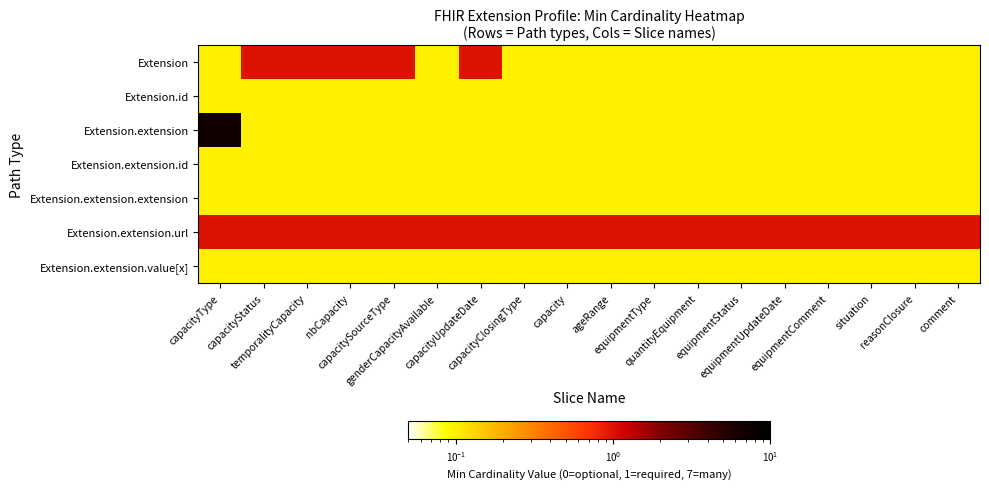

Reading right to left, extract all data points from this chart.

Extension: comment=0.1	reasonClosure=0.1	situation=0.1	equipmentComment=0.1	equipmentUpdateDate=0.1	equipmentStatus=0.1	quantityEquipment=0.1	equipmentType=0.1	ageRange=0.1	capacity=0.1	capacityClosingType=0.1	capacityUpdateDate=1.0	genderCapacityAvailable=0.1	capacitySourceType=1.0	nbCapacity=1.0	temporalityCapacity=1.0	capacityStatus=1.0	capacityType=0.1
Extension.id: comment=0.1	reasonClosure=0.1	situation=0.1	equipmentComment=0.1	equipmentUpdateDate=0.1	equipmentStatus=0.1	quantityEquipment=0.1	equipmentType=0.1	ageRange=0.1	capacity=0.1	capacityClosingType=0.1	capacityUpdateDate=0.1	genderCapacityAvailable=0.1	capacitySourceType=0.1	nbCapacity=0.1	temporalityCapacity=0.1	capacityStatus=0.1	capacityType=0.1
Extension.extension: comment=0.1	reasonClosure=0.1	situation=0.1	equipmentComment=0.1	equipmentUpdateDate=0.1	equipmentStatus=0.1	quantityEquipment=0.1	equipmentType=0.1	ageRange=0.1	capacity=0.1	capacityClosingType=0.1	capacityUpdateDate=0.1	genderCapacityAvailable=0.1	capacitySourceType=0.1	nbCapacity=0.1	temporalityCapacity=0.1	capacityStatus=0.1	capacityType=7.0
Extension.extension.id: comment=0.1	reasonClosure=0.1	situation=0.1	equipmentComment=0.1	equipmentUpdateDate=0.1	equipmentStatus=0.1	quantityEquipment=0.1	equipmentType=0.1	ageRange=0.1	capacity=0.1	capacityClosingType=0.1	capacityUpdateDate=0.1	genderCapacityAvailable=0.1	capacitySourceType=0.1	nbCapacity=0.1	temporalityCapacity=0.1	capacityStatus=0.1	capacityType=0.1
Extension.extension.extension: comment=0.1	reasonClosure=0.1	situation=0.1	equipmentComment=0.1	equipmentUpdateDate=0.1	equipmentStatus=0.1	quantityEquipment=0.1	equipmentType=0.1	ageRange=0.1	capacity=0.1	capacityClosingType=0.1	capacityUpdateDate=0.1	genderCapacityAvailable=0.1	capacitySourceType=0.1	nbCapacity=0.1	temporalityCapacity=0.1	capacityStatus=0.1	capacityType=0.1
Extension.extension.url: comment=1.0	reasonClosure=1.0	situation=1.0	equipmentComment=1.0	equipmentUpdateDate=1.0	equipmentStatus=1.0	quantityEquipment=1.0	equipmentType=1.0	ageRange=1.0	capacity=1.0	capacityClosingType=1.0	capacityUpdateDate=1.0	genderCapacityAvailable=1.0	capacitySourceType=1.0	nbCapacity=1.0	temporalityCapacity=1.0	capacityStatus=1.0	capacityType=1.0
Extension.extension.value[x]: comment=0.1	reasonClosure=0.1	situation=0.1	equipmentComment=0.1	equipmentUpdateDate=0.1	equipmentStatus=0.1	quantityEquipment=0.1	equipmentType=0.1	ageRange=0.1	capacity=0.1	capacityClosingType=0.1	capacityUpdateDate=0.1	genderCapacityAvailable=0.1	capacitySourceType=0.1	nbCapacity=0.1	temporalityCapacity=0.1	capacityStatus=0.1	capacityType=0.1